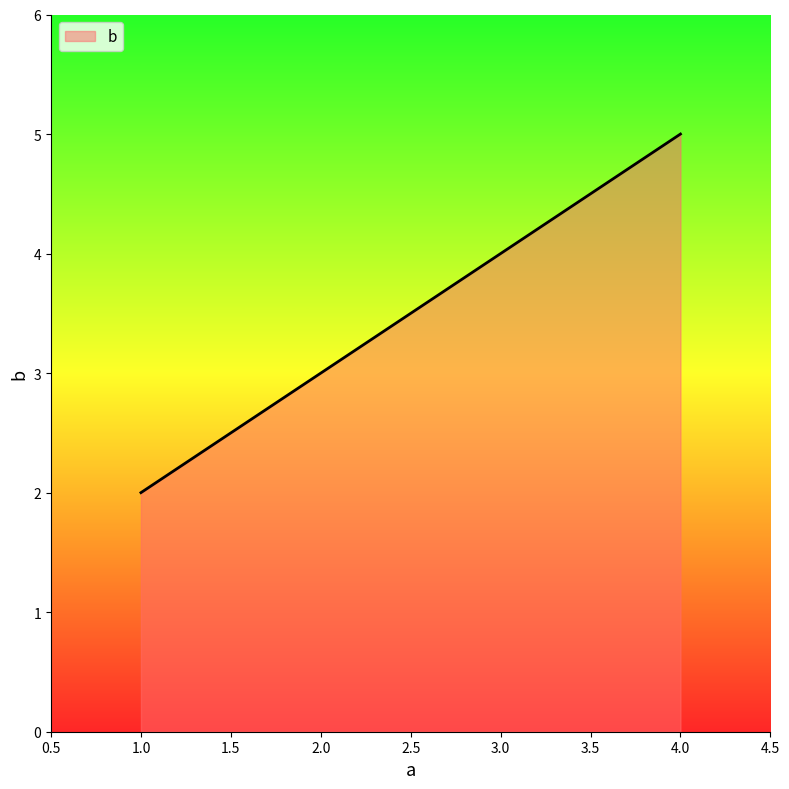

At which category does the chart reach its peak across all series?

4.0